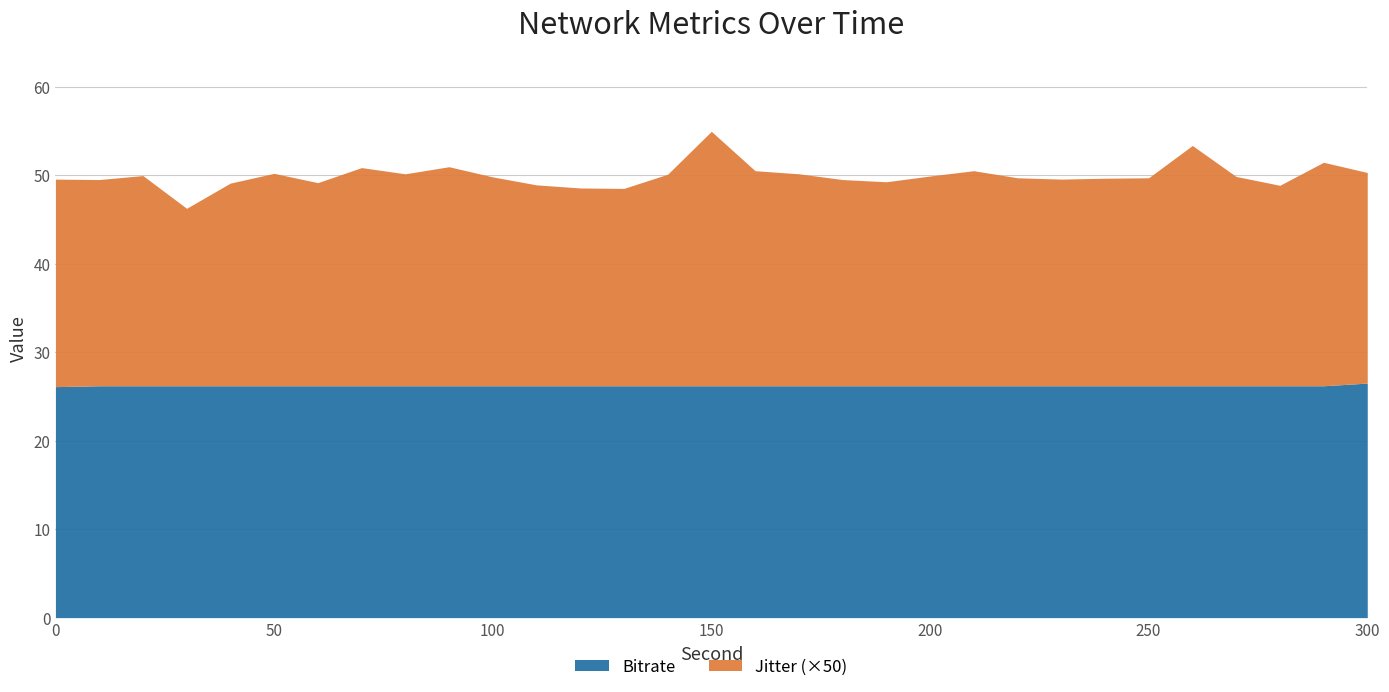

What is the minimum value for Jitter?

0.4